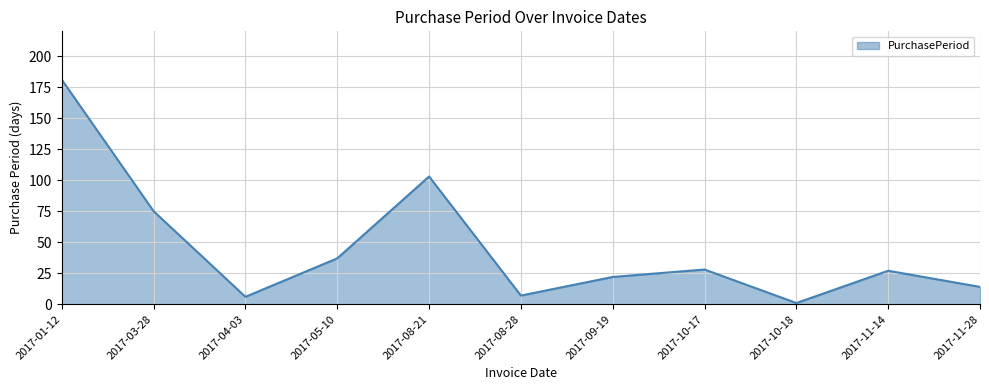

The chart shows a value of 7 at 2017-10-17. True or false?

False